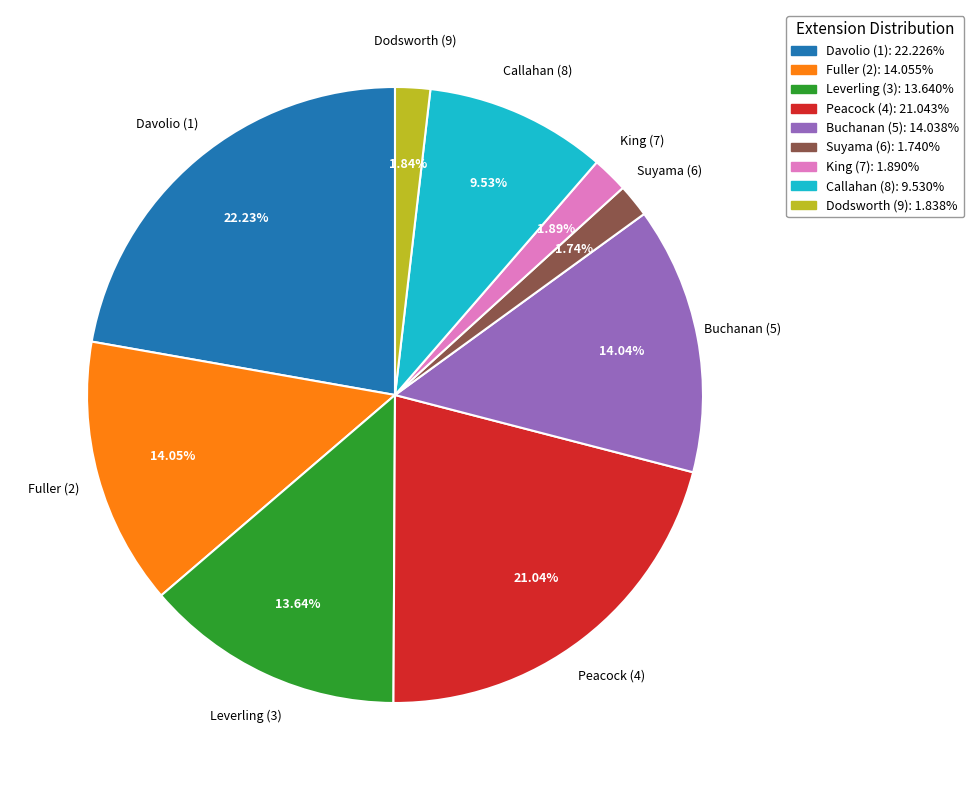

How many segments does this pie chart have?

9